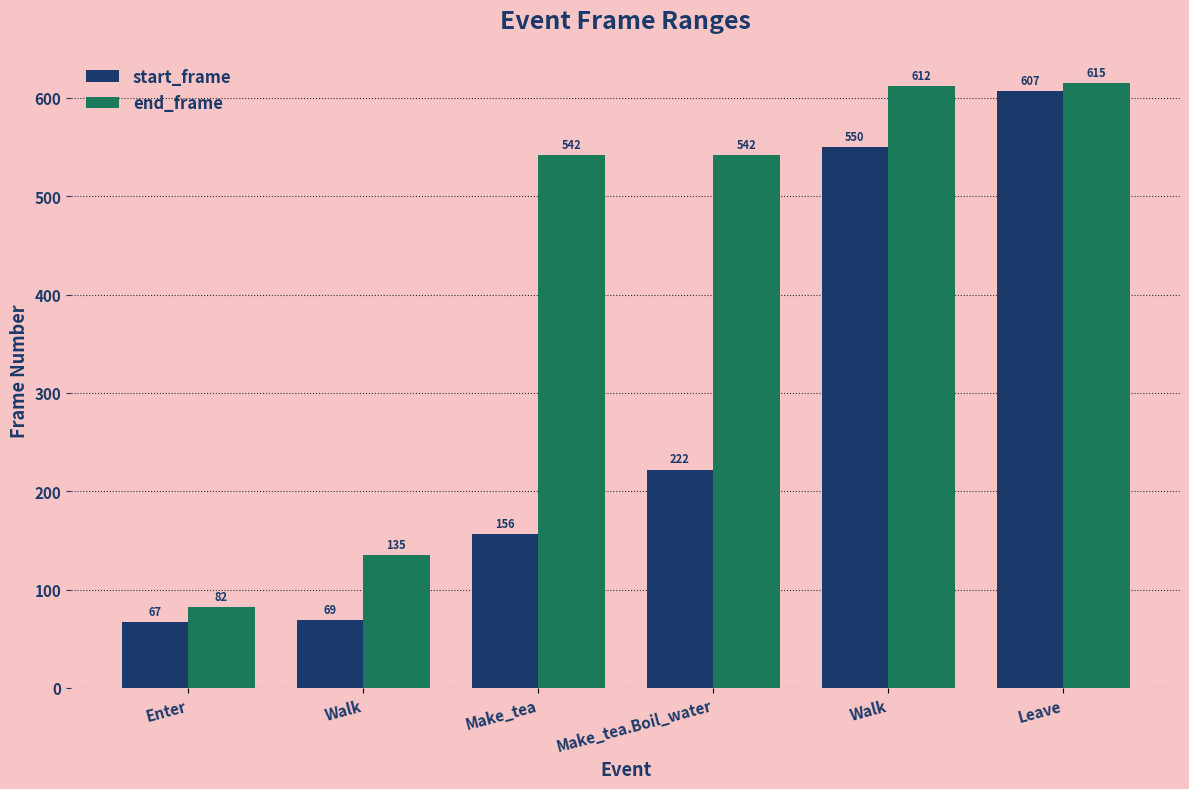

Which series has the largest range (max minus min)?

start_frame